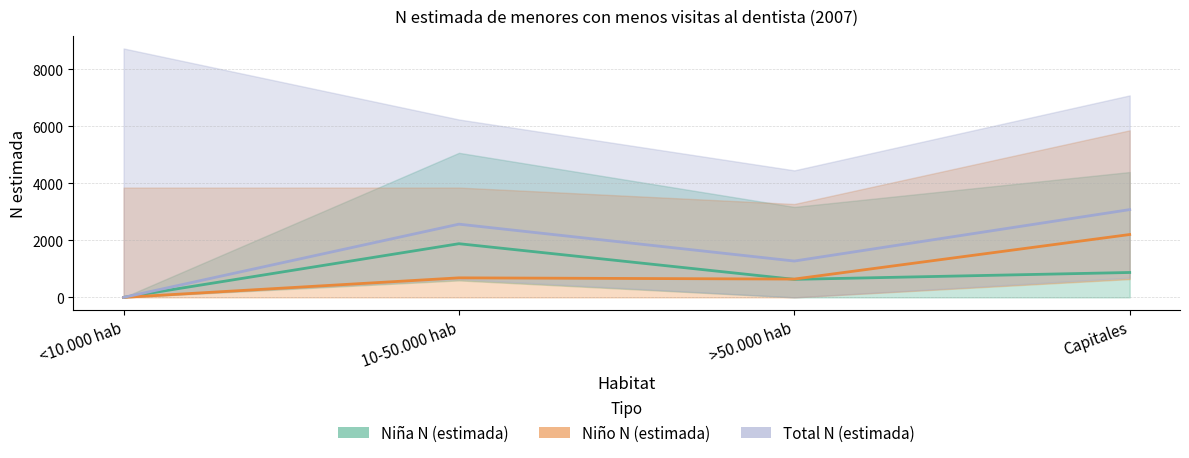

At which label does Niño N (estimada) reach its minimum?

<10.000 hab